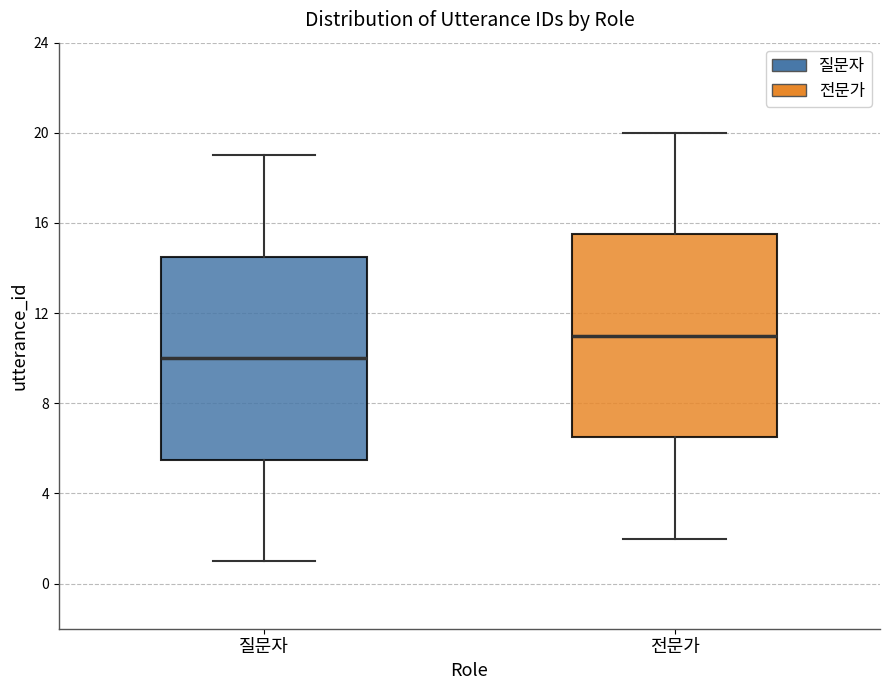

Which box has the lowest median line?

질문자